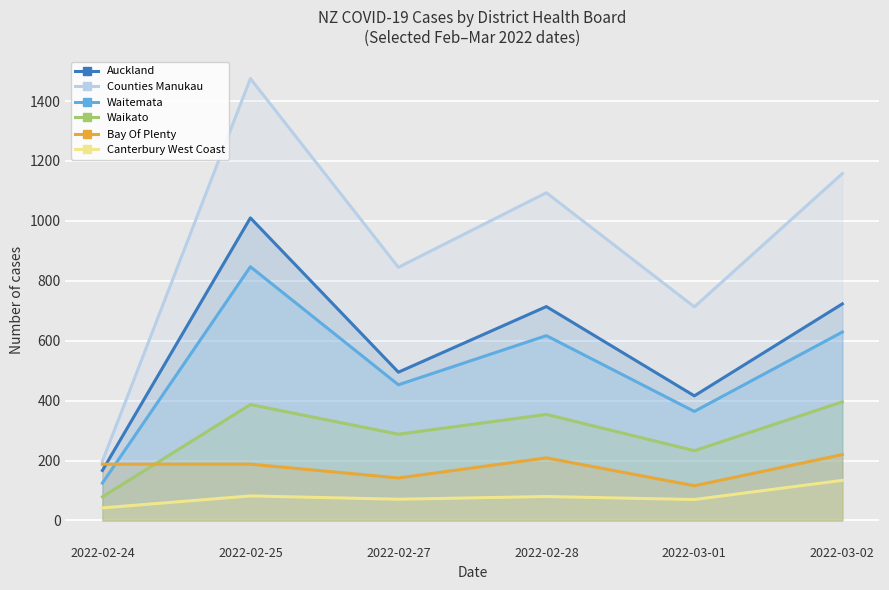

How many data points in Waitemata are less than 617?

3